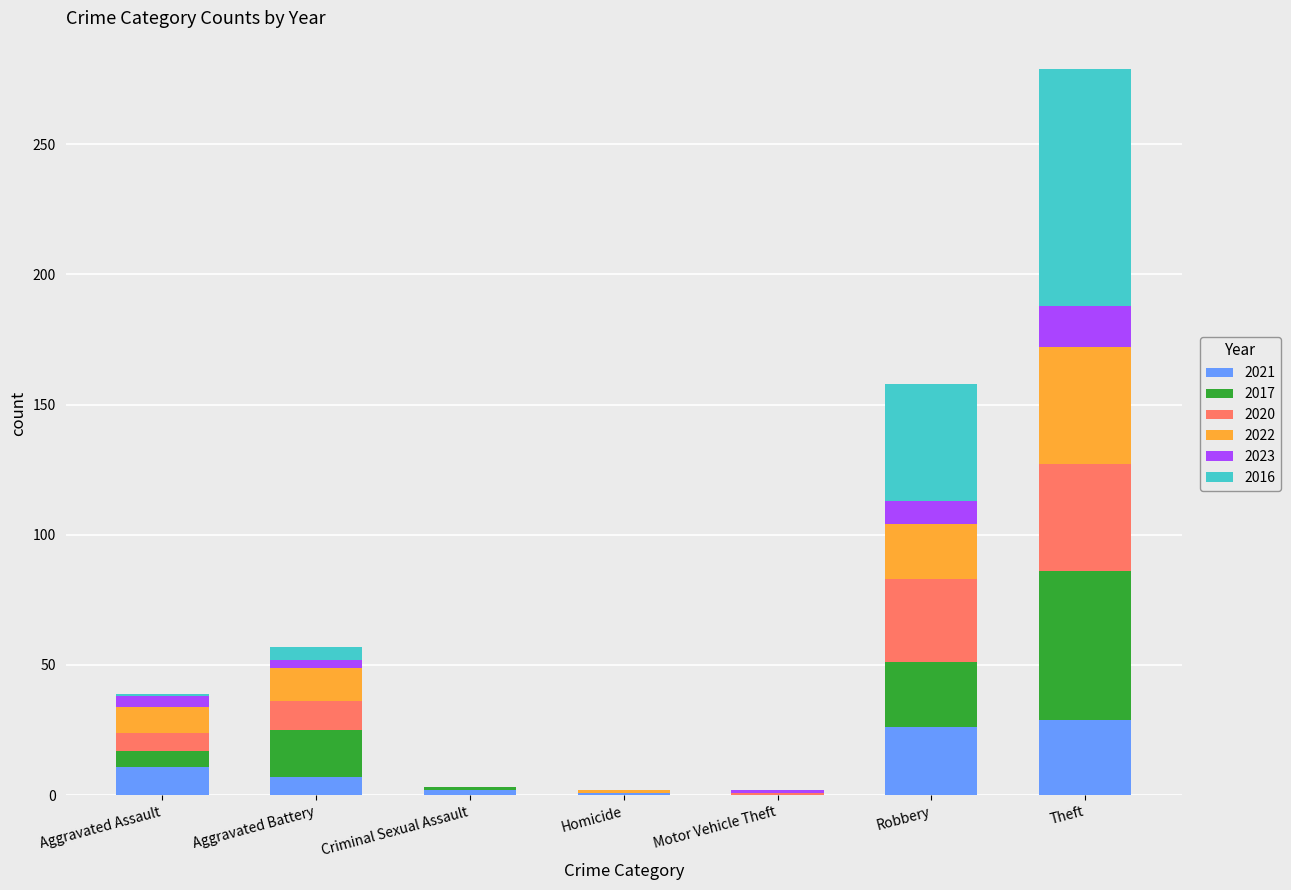

What are all the series names shown in the legend?

2021, 2017, 2020, 2022, 2023, 2016